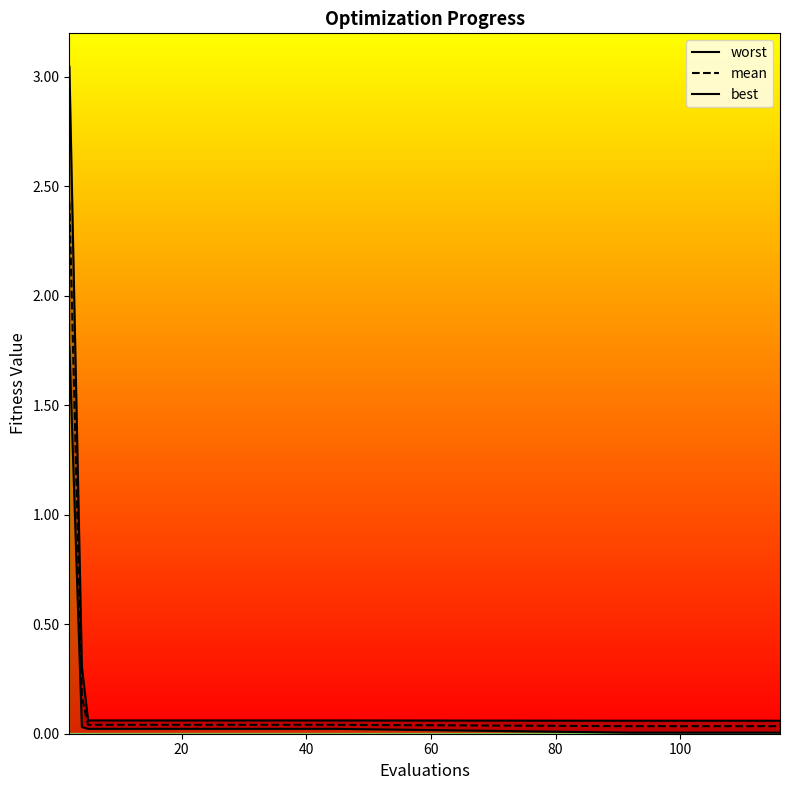

What is the sum of all mean values?

3.3